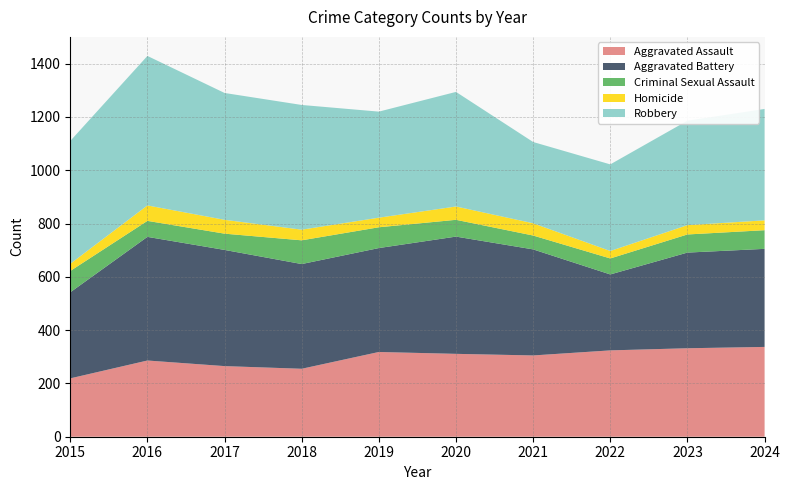

Reading left to right, transcribe all the data shown in this chart.

Aggravated Assault: 2015=219	2016=286	2017=265	2018=255	2019=318	2020=311	2021=305	2022=324	2023=332	2024=337
Aggravated Battery: 2015=323	2016=464	2017=436	2018=393	2019=390	2020=440	2021=398	2022=285	2023=359	2024=368
Criminal Sexual Assault: 2015=80	2016=60	2017=61	2018=89	2019=78	2020=63	2021=52	2022=60	2023=68	2024=70
Homicide: 2015=27	2016=58	2017=52	2018=40	2019=36	2020=50	2021=46	2022=28	2023=35	2024=37
Robbery: 2015=461	2016=561	2017=476	2018=468	2019=398	2020=430	2021=305	2022=325	2023=392	2024=418